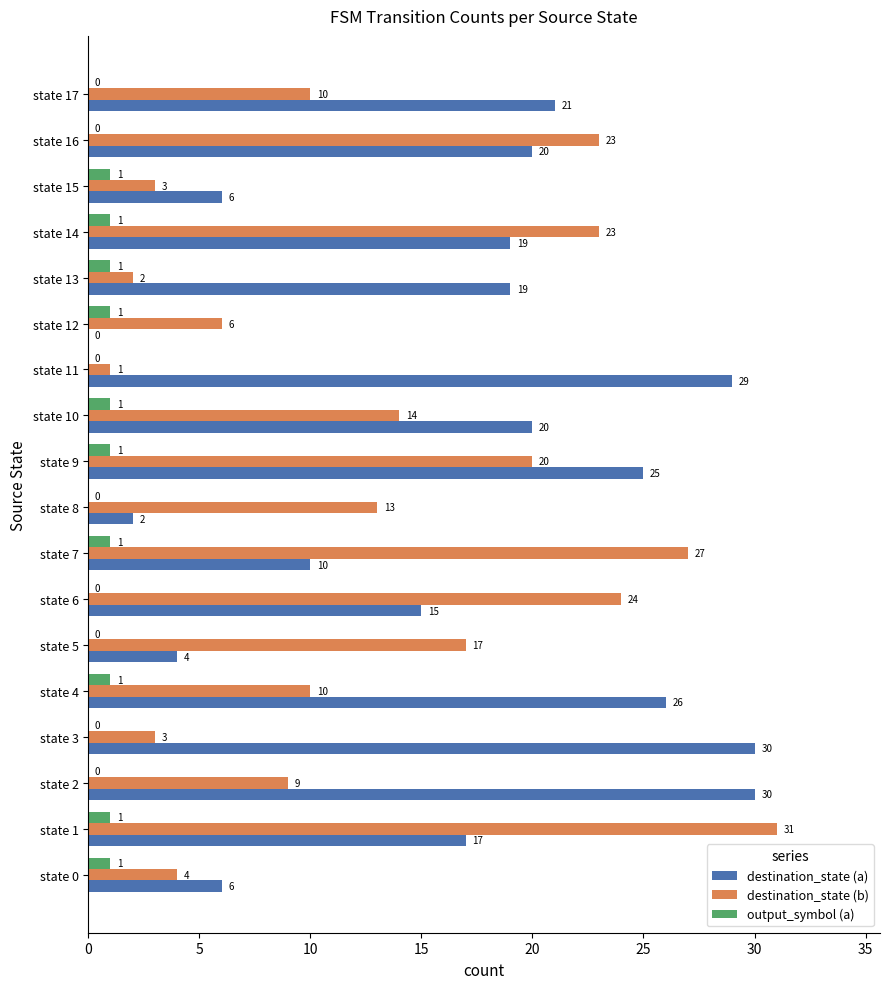

The value of destination_state (b) at state 8 is 6. True or false?

False